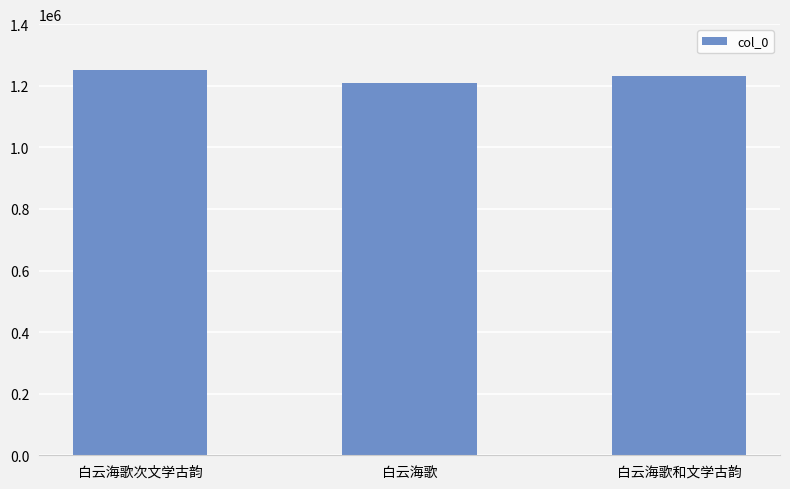

Where is the data nearest to the value 1228847?

白云海歌和文学古韵